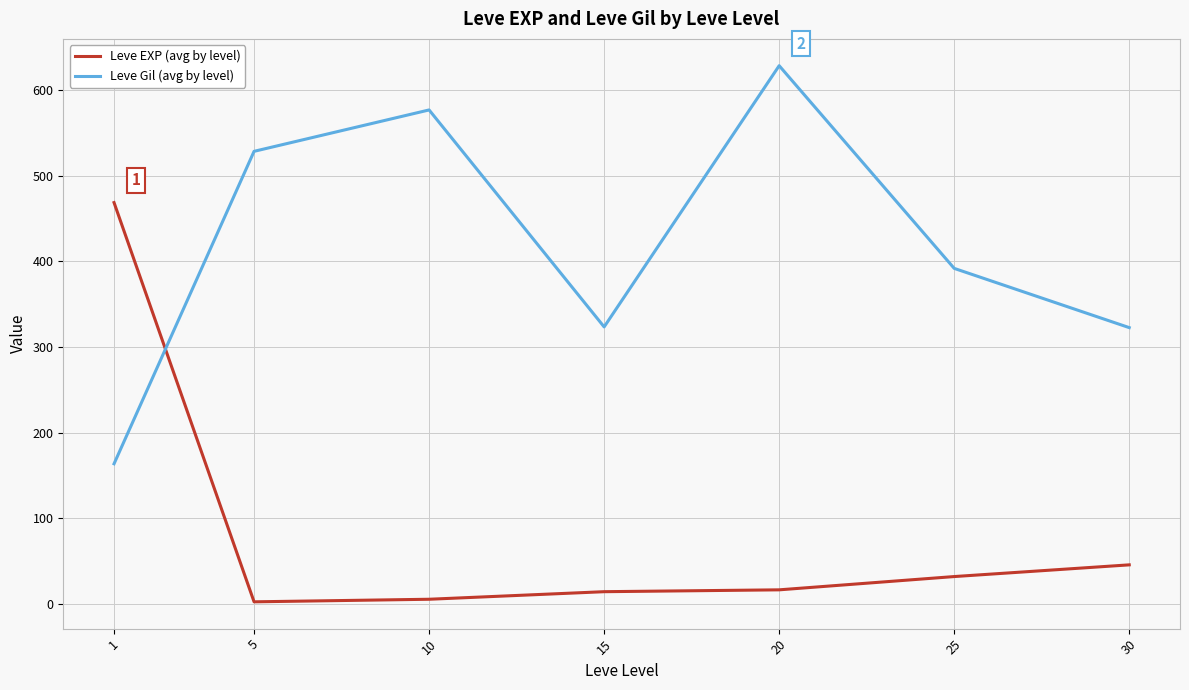

Rank the series at 5 from lowest to highest value.

Leve EXP (avg by level), Leve Gil (avg by level)